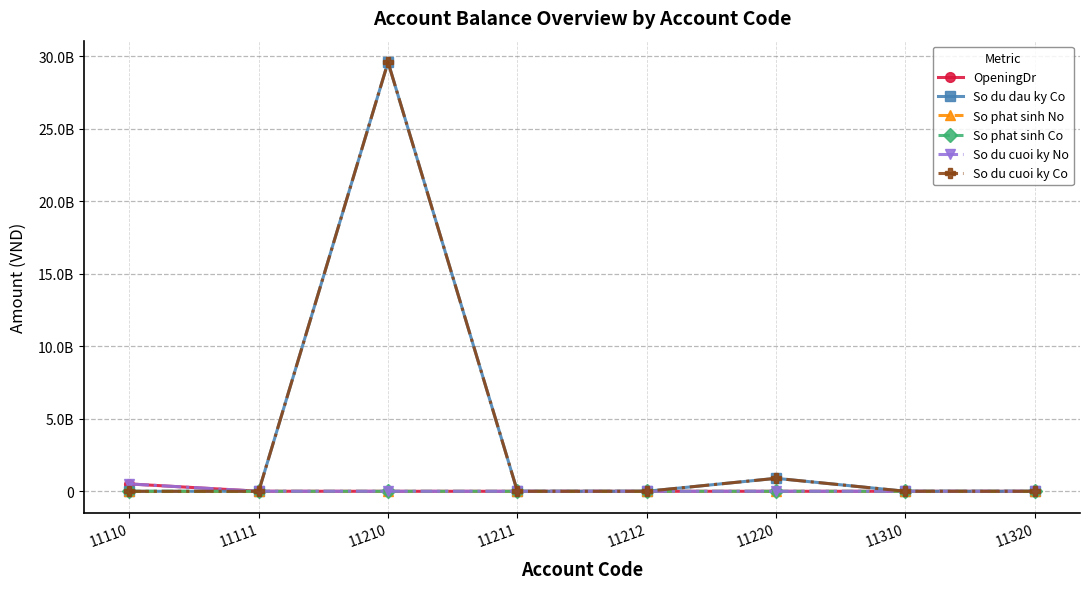

How many values in the OpeningDr series exceed 0?

3